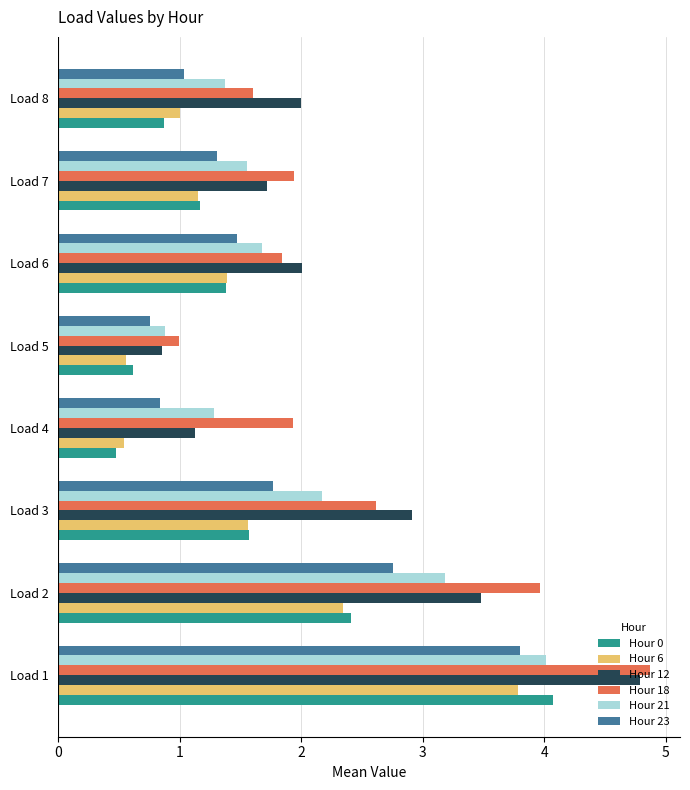

True or false: Hour 21 has a value of 4.0 at Load 1.

True